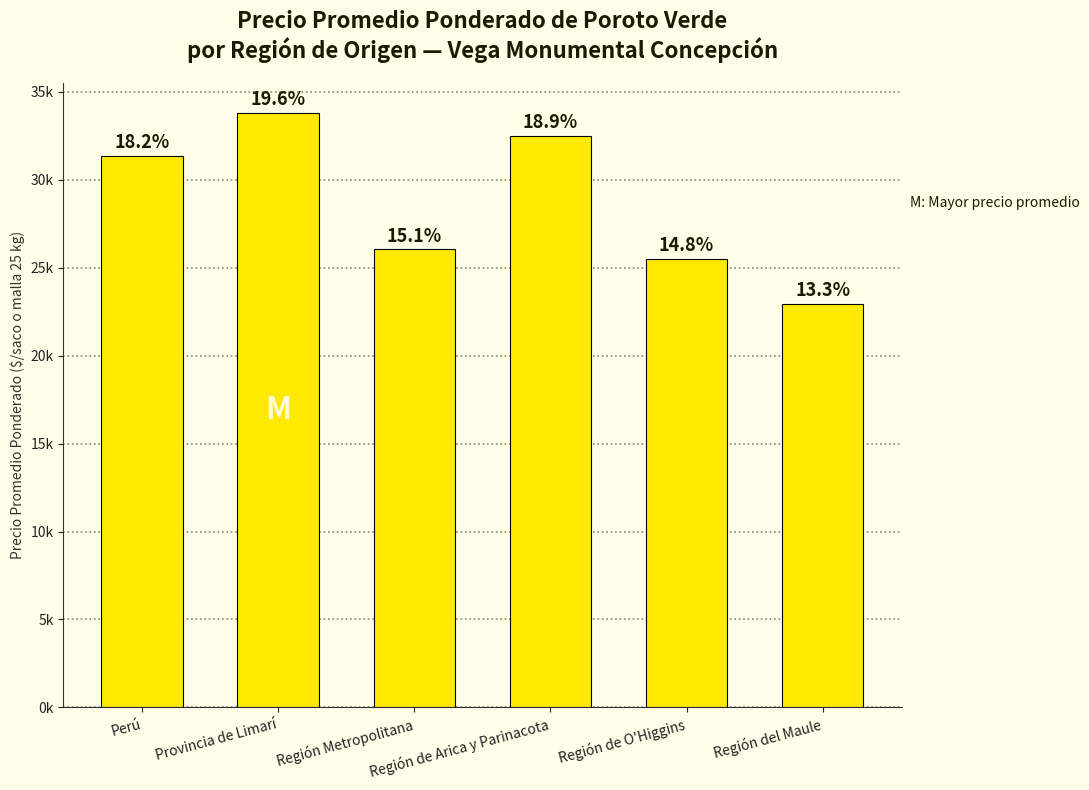

At which category does the chart reach its peak across all series?

Provincia de Limarí